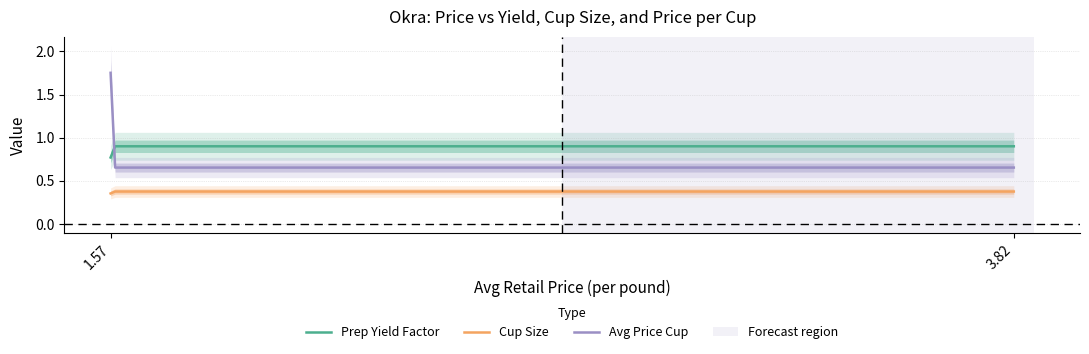

True or false: Avg_Price_Cup has a value of 0.4 at 1.5662807702.

False